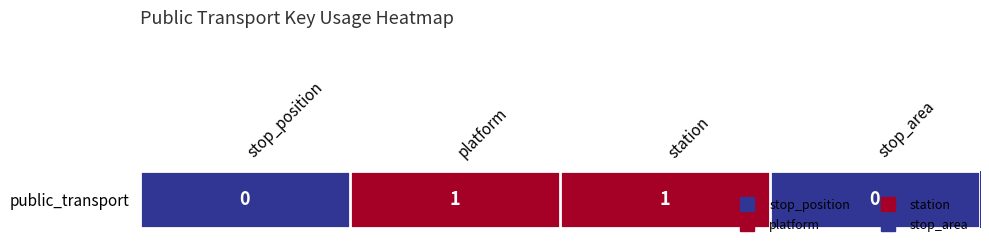

How many data points are less than 1?

2